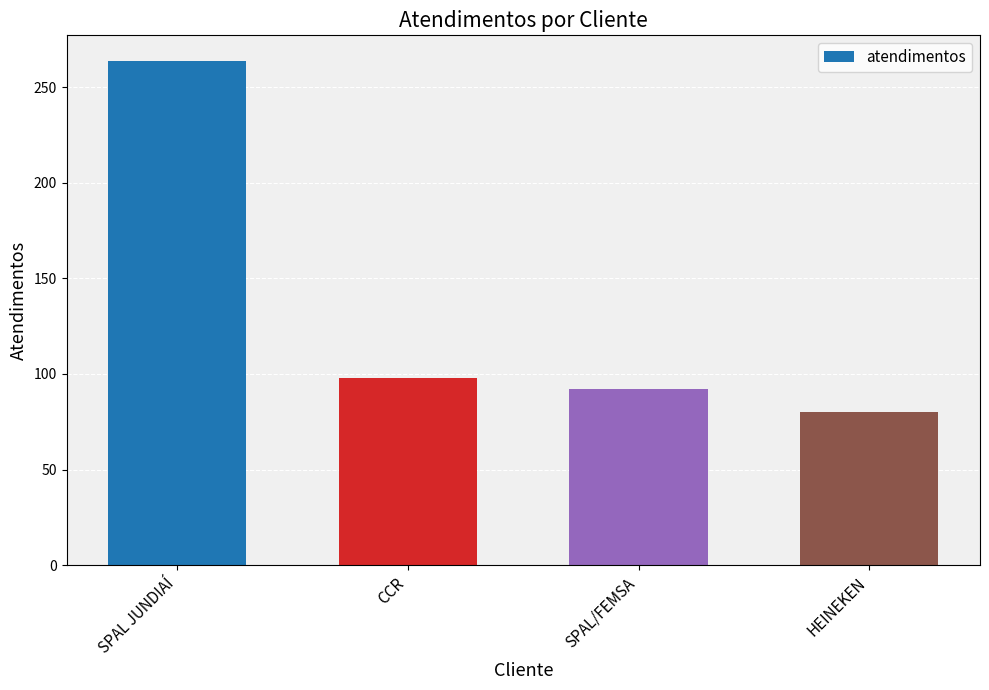

Rank the categories by value from highest to lowest.

SPAL JUNDIAÍ, CCR, SPAL/FEMSA, HEINEKEN